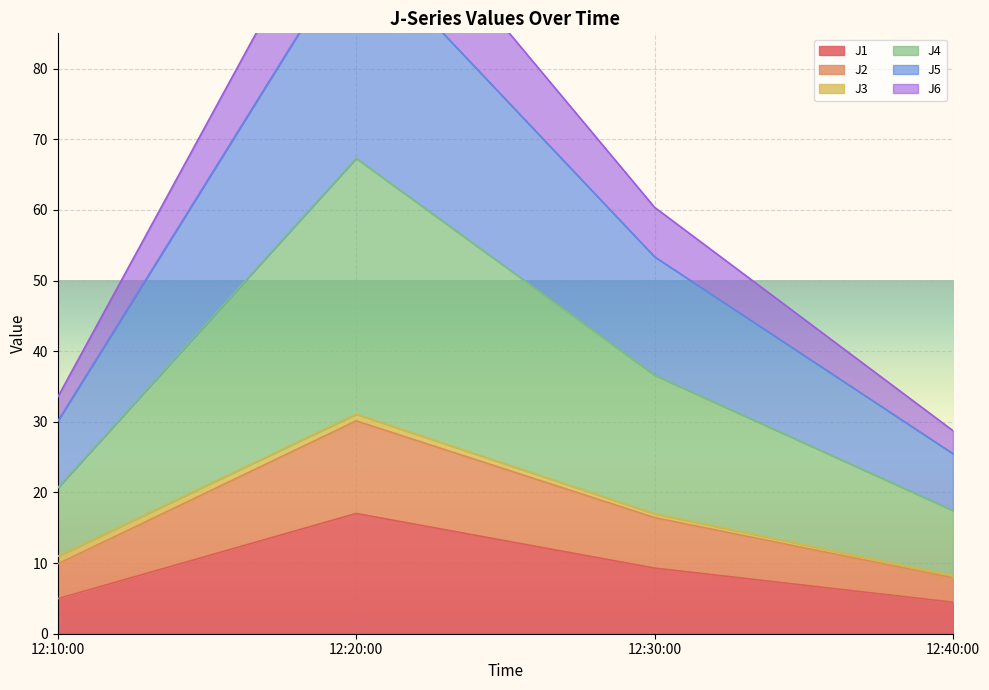

What is the minimum value for J1?

4.5